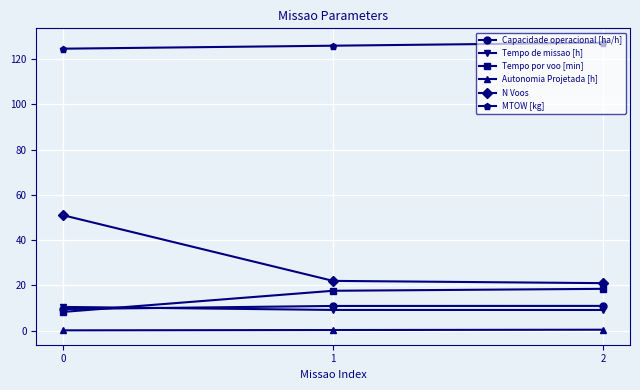

What is the value of the Tempo por voo [min] point at the 3rd from the left?

18.5